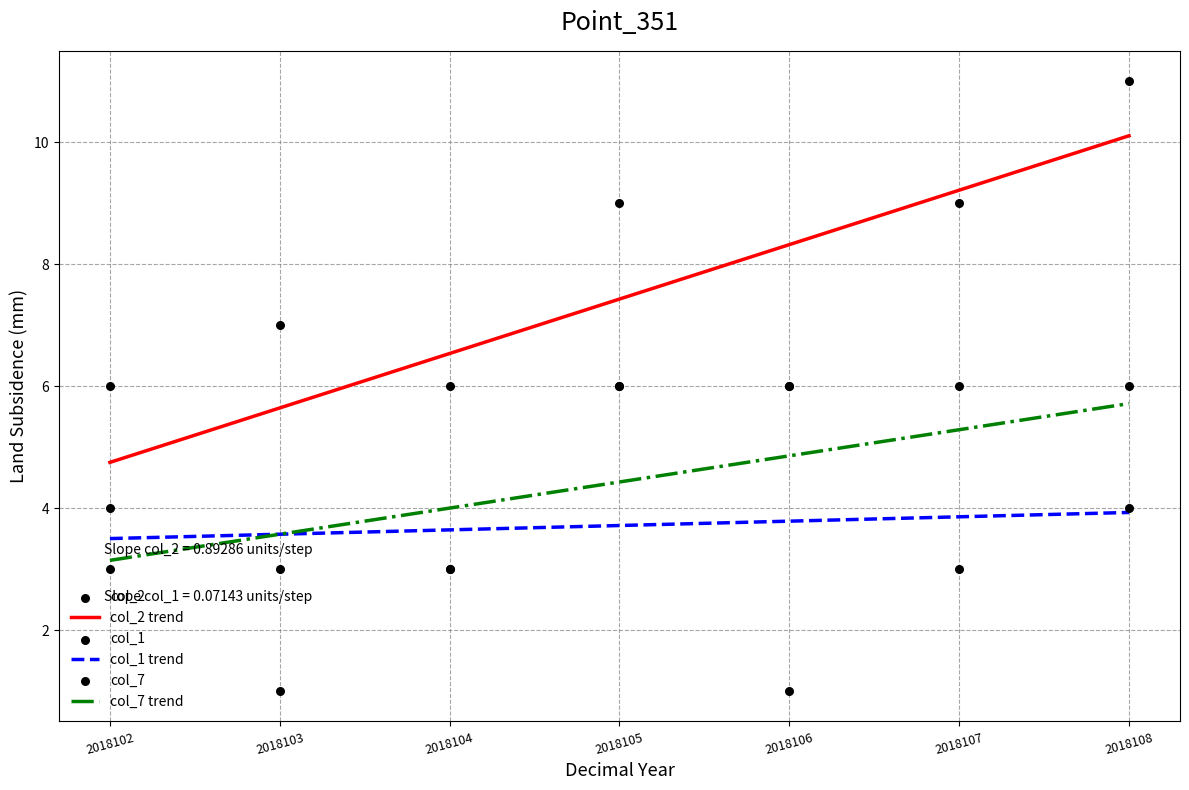

Which series has the largest Y range (max minus min)?

col_2